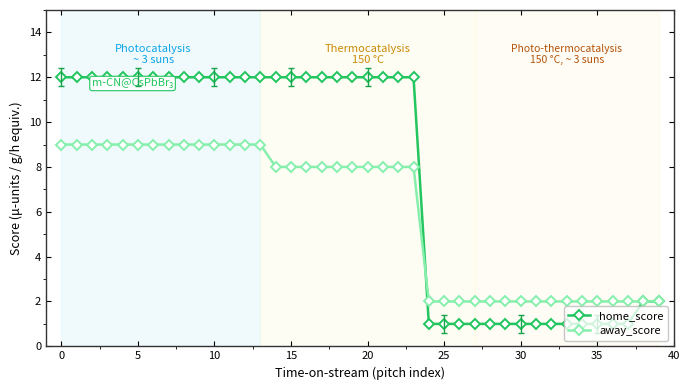

What is the difference between the maximum and minimum values in the away_score series?

7